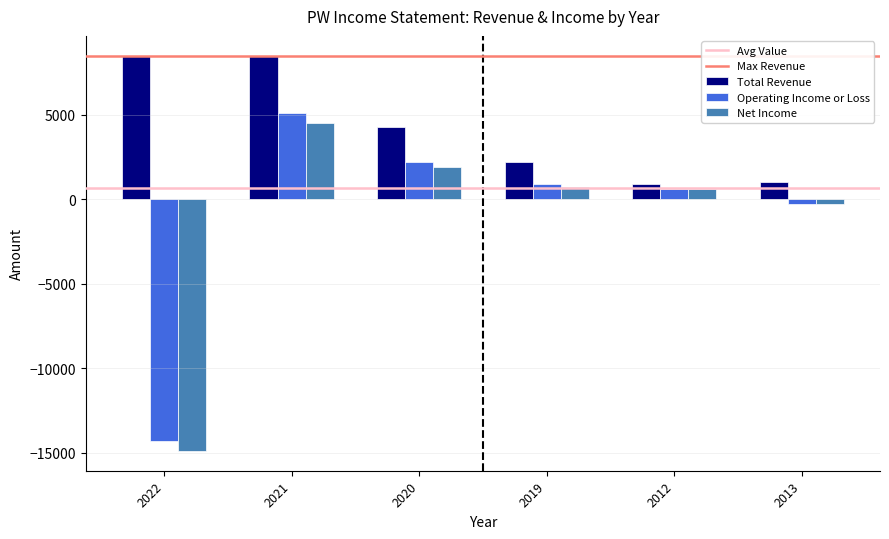

What is the label of the 3rd bar from the right?

2019